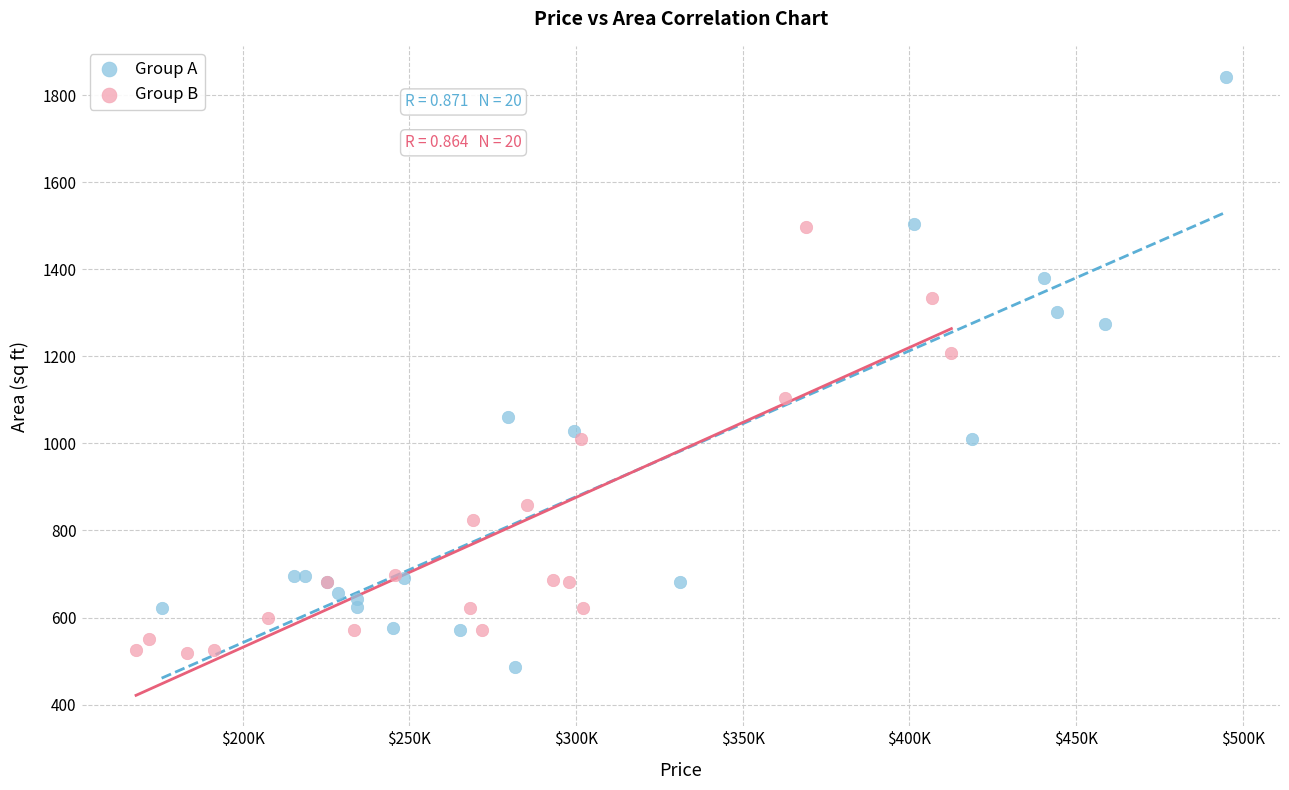

Which series reaches the minimum Y coordinate?

Group A